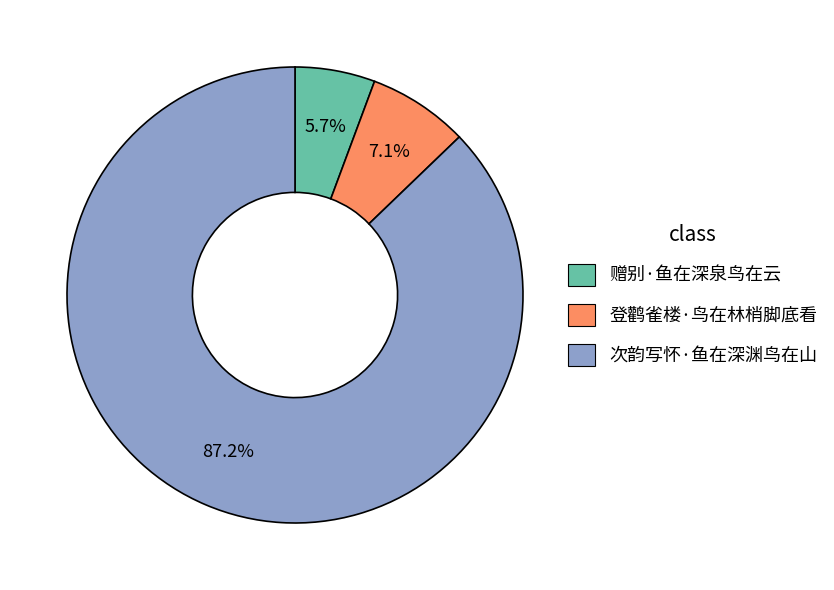

What portion of the pie excludes 赠别·鱼在深泉鸟在云?

94.3%